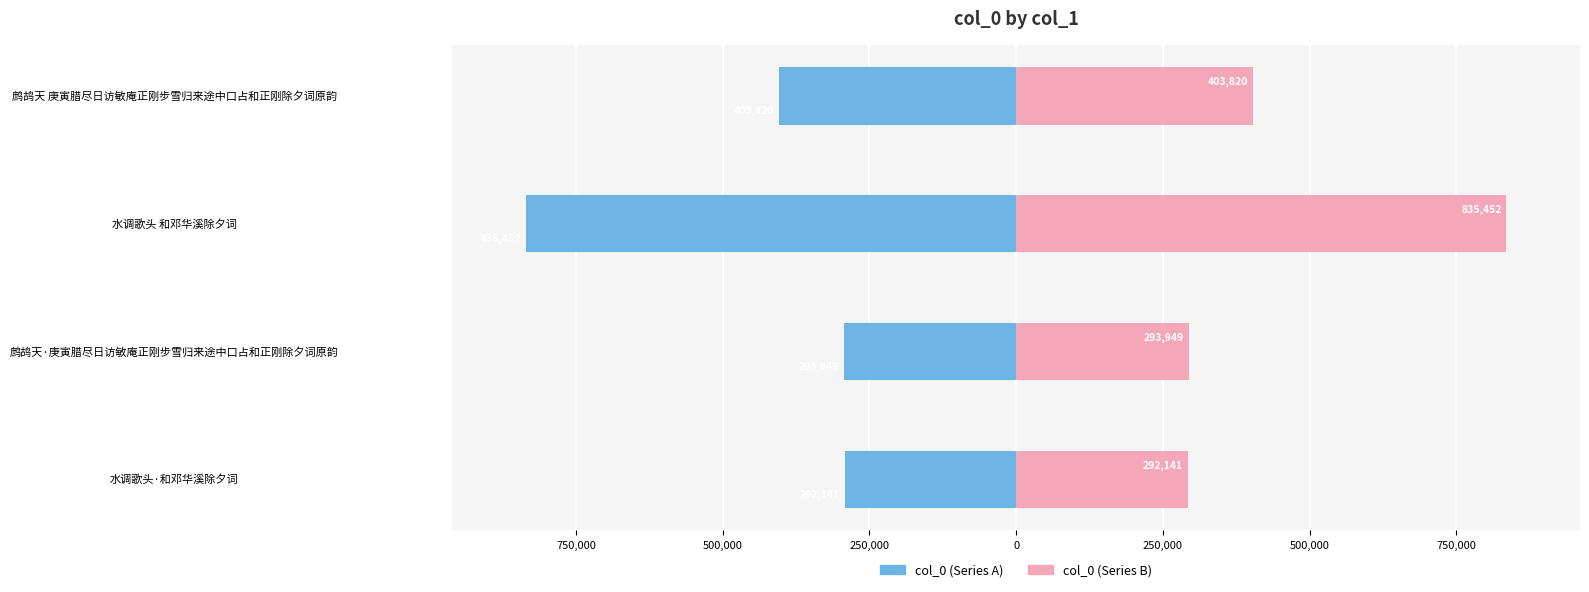

How many bars are there in total?

8